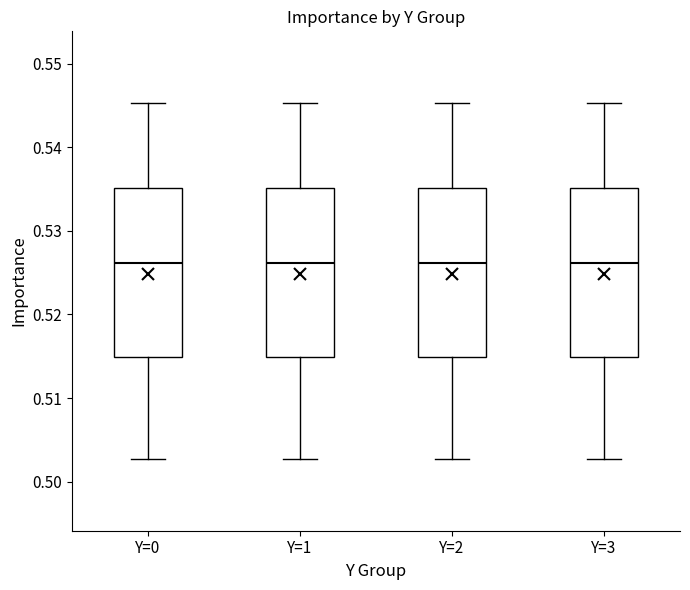

Where does the lower whisker of the box for Y=3 end on the y-axis? The values are not printed on the chart, so give them approximately, as read against the axis.

0.503